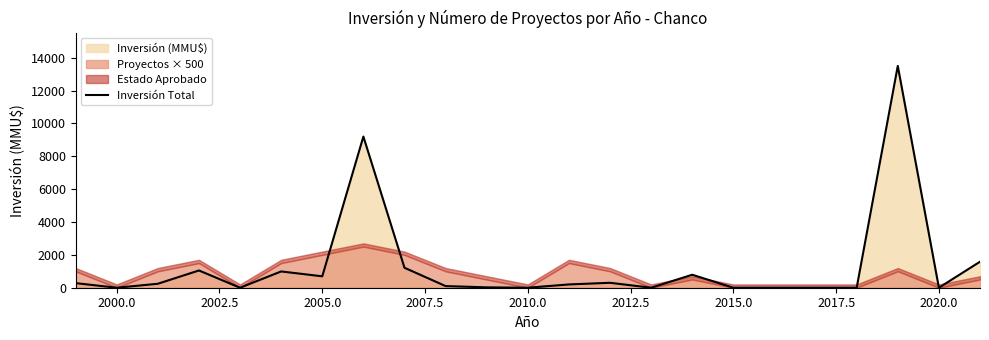

What is the highest value of the Inversión Total series?

13500